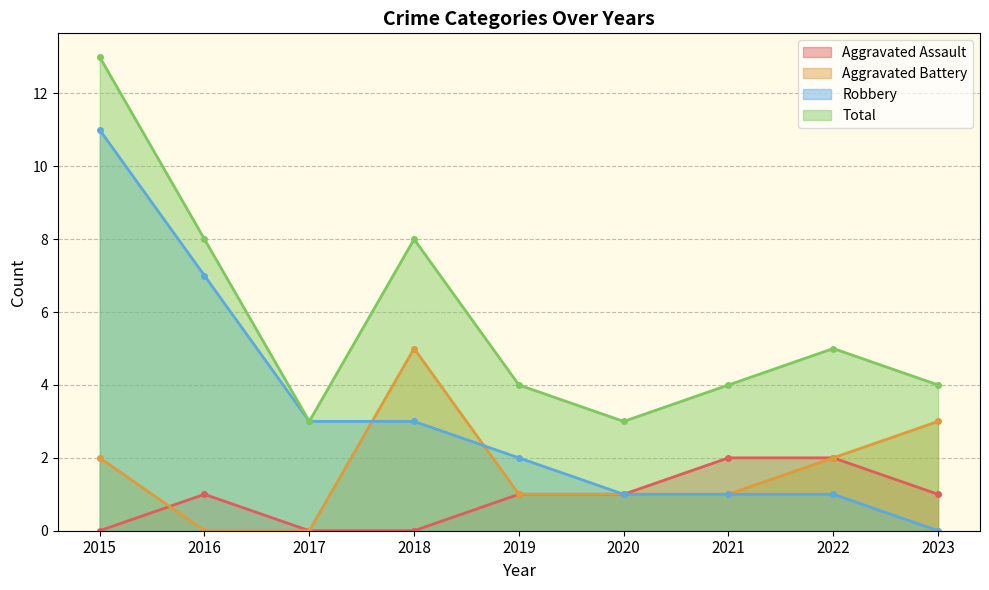

True or false: Robbery and Total intersect in this chart.

False